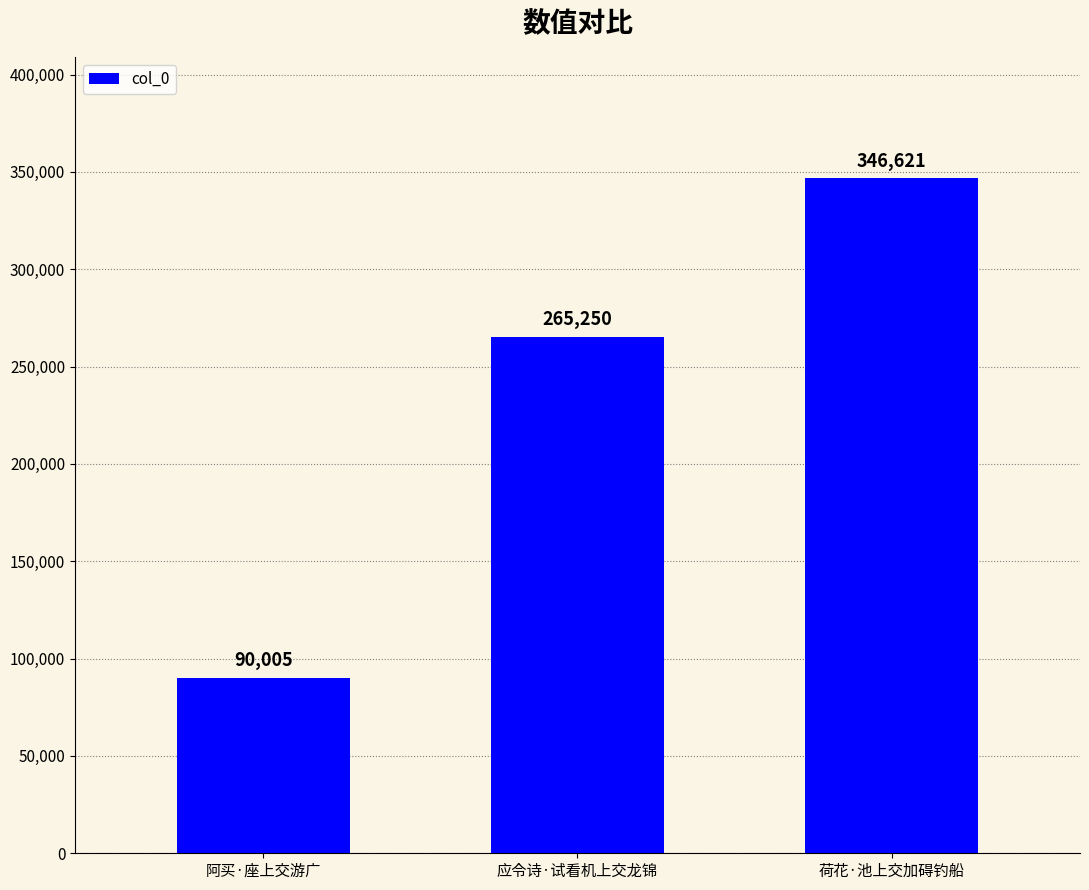

Approximately how many times larger is the value at 应令诗·试看机上交龙锦 compared to 阿买·座上交游广?

2.9